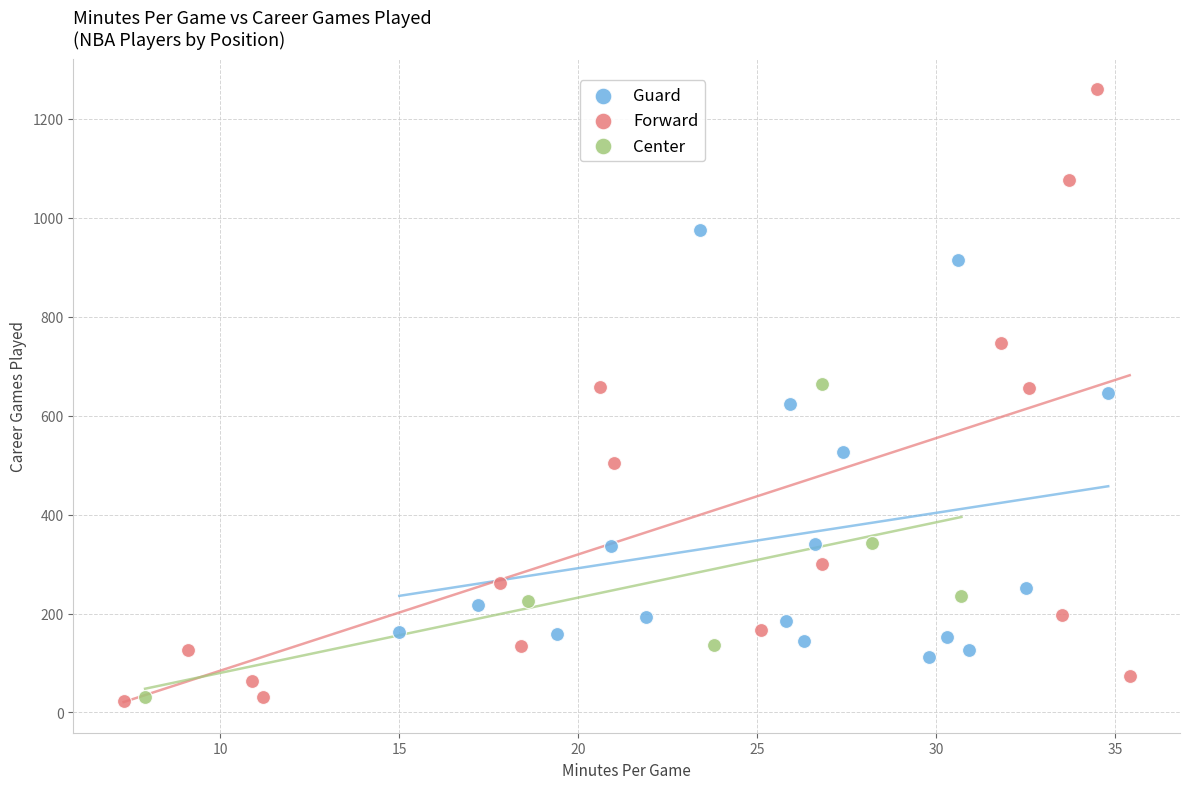

Which series has the widest spread of Y values?

Forward